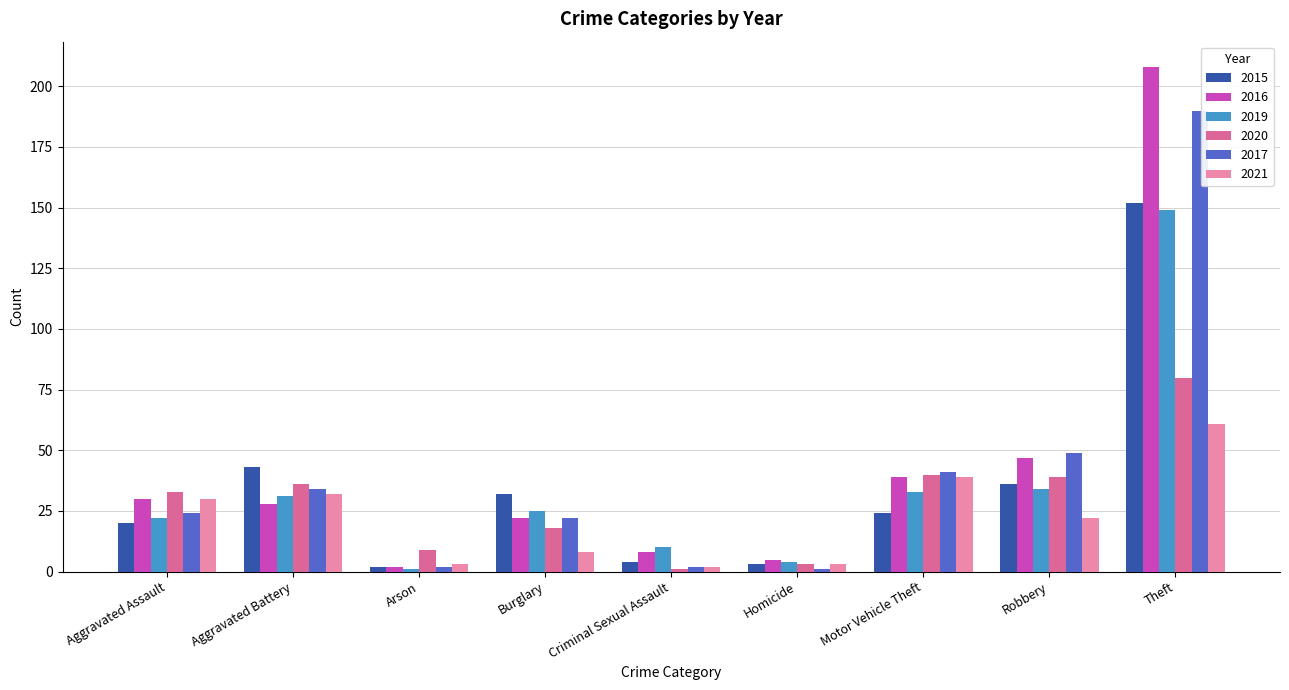

Reading left to right, what are all the values shown in this chart?

2015: 20	43	2	32	4	3	24	36	152
2016: 30	28	2	22	8	5	39	47	208
2019: 22	31	1	25	10	4	33	34	149
2020: 33	36	9	18	1	3	40	39	80
2017: 24	34	2	22	2	1	41	49	190
2021: 30	32	3	8	2	3	39	22	61